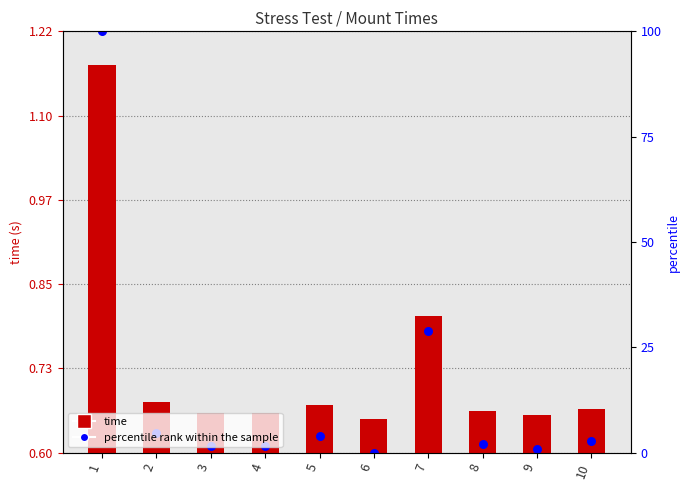

What are all the series names shown in the legend?

time, percentile rank within the sample